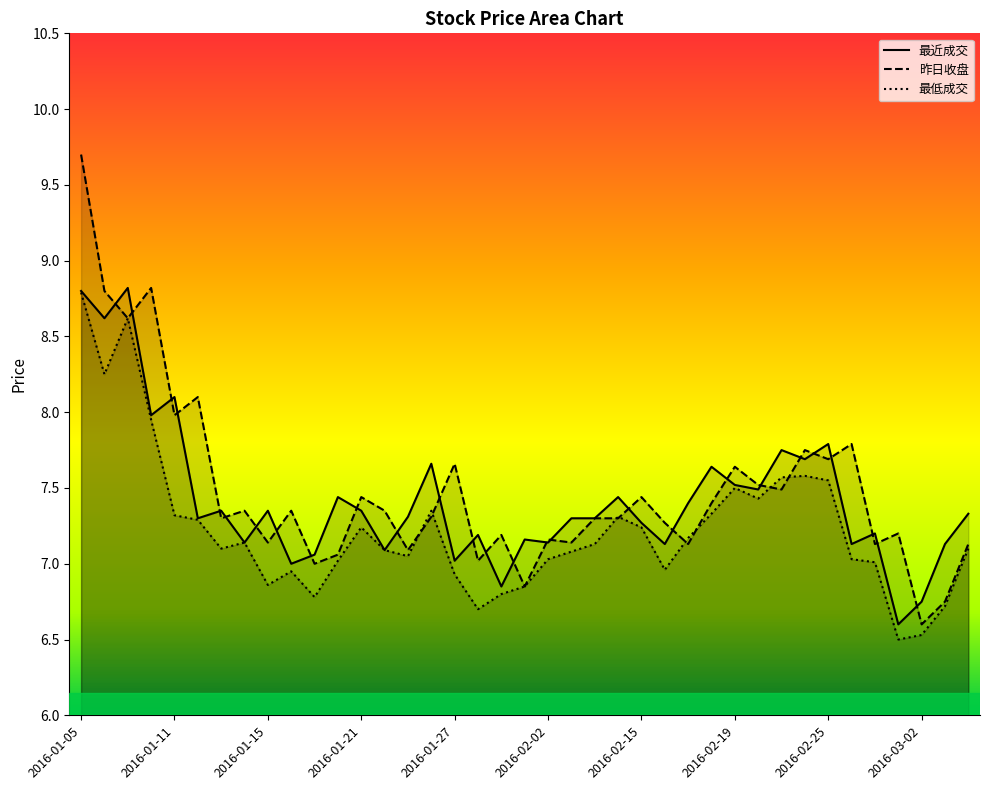

What is the sum of the 最近成交 values at 2016-01-05 and 2016-02-17?

16.2